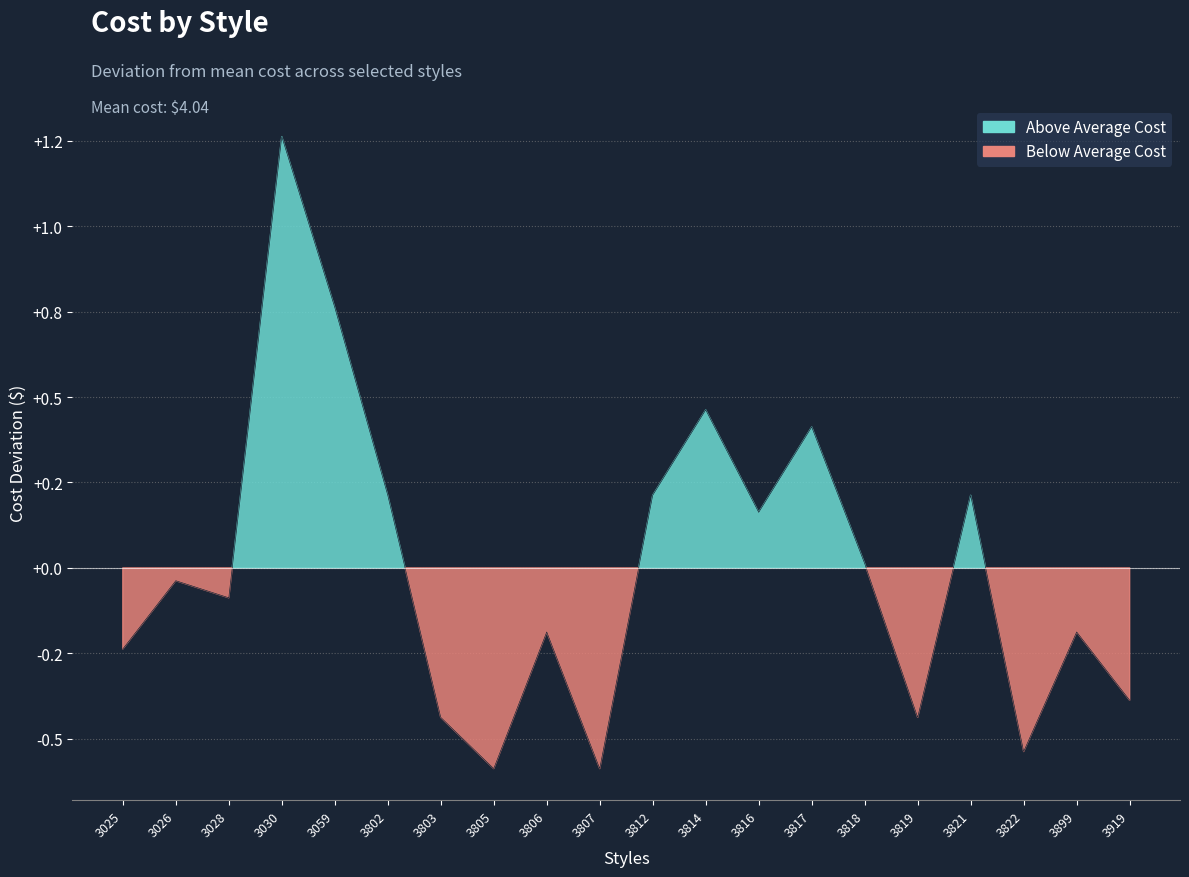

What is the difference between the maximum and minimum values?

1.8